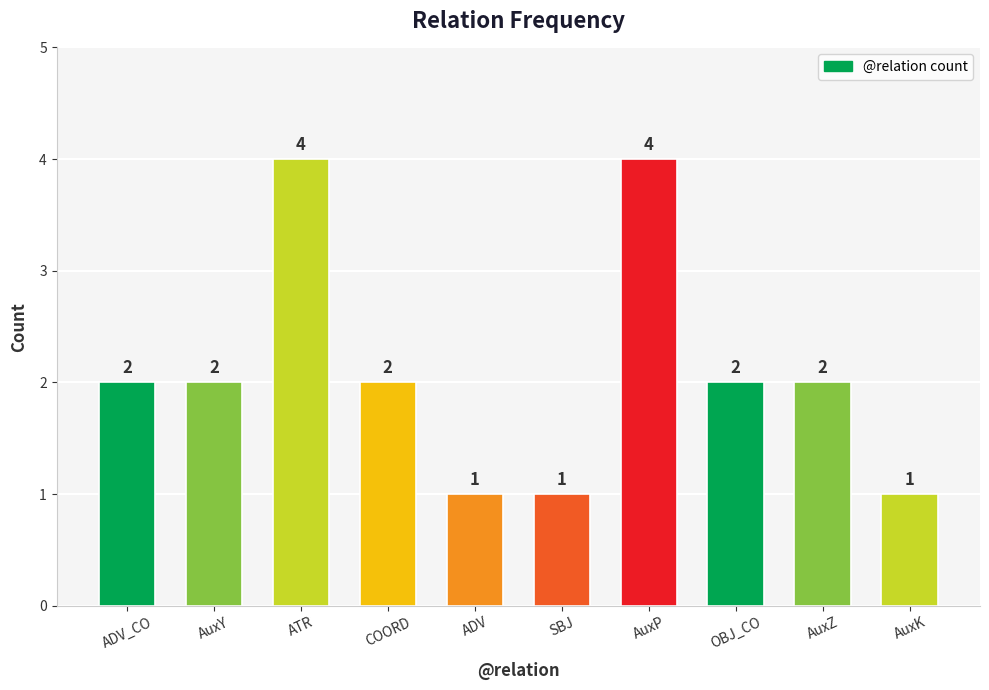

How many values are below 2?

3